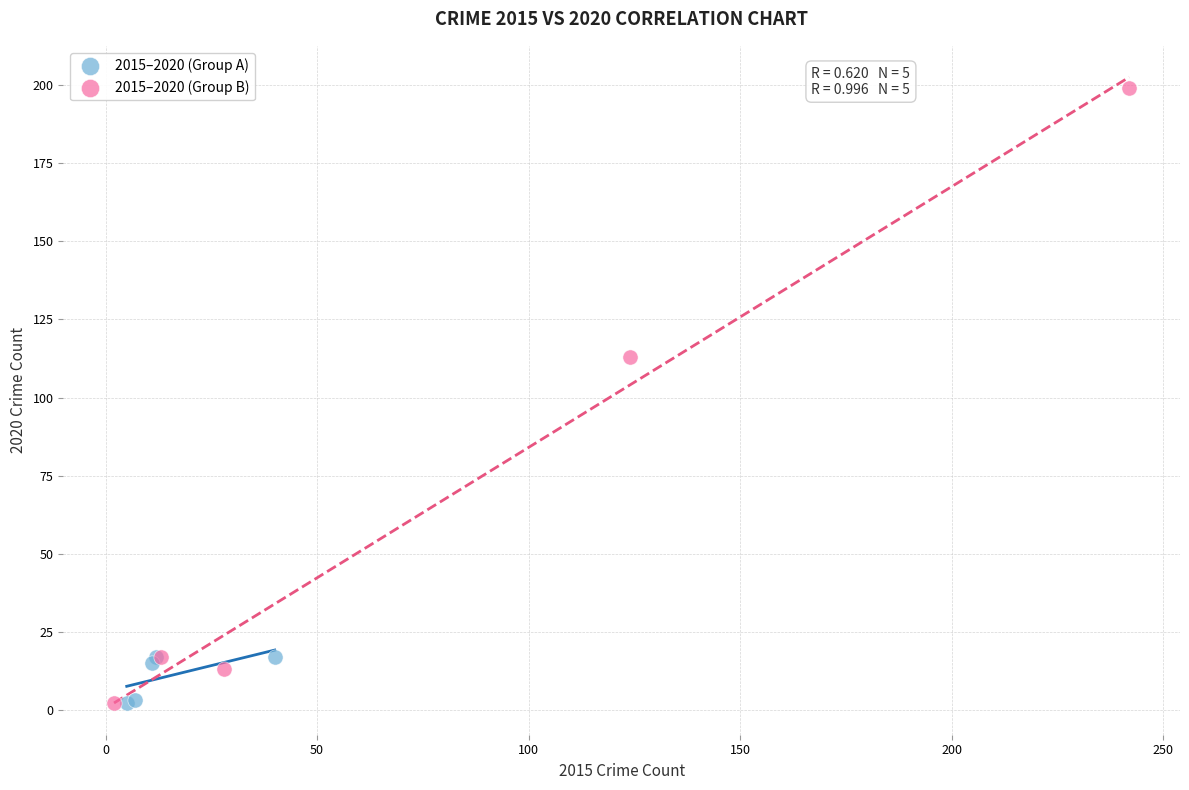

Which series contains the highest Y value?

2015–2020 (Group B)